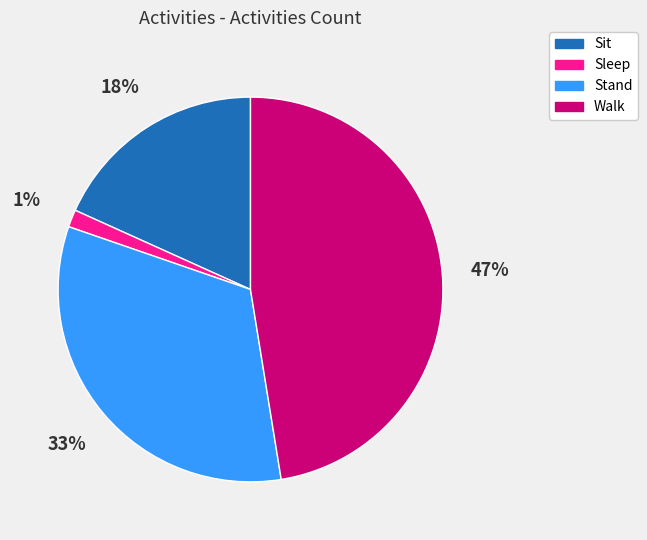

Is there a majority slice in this chart?

No